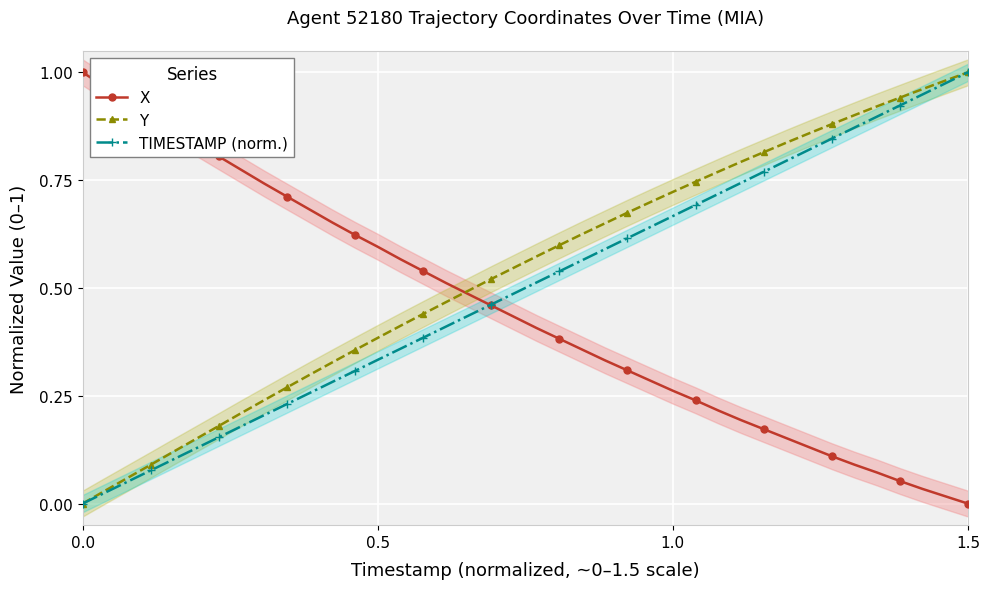

At which label does TIMESTAMP (norm.) reach its peak?

1.5